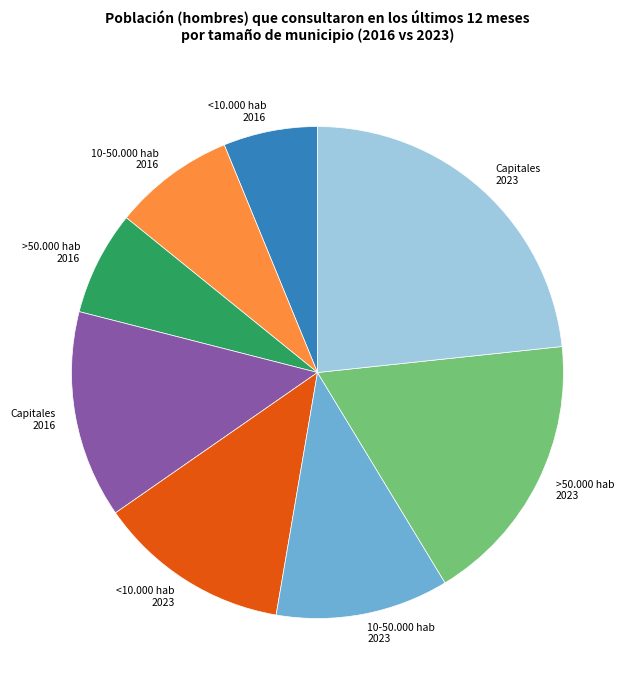

Is it true that <10.000 hab 2023 is 28% of the pie?

False